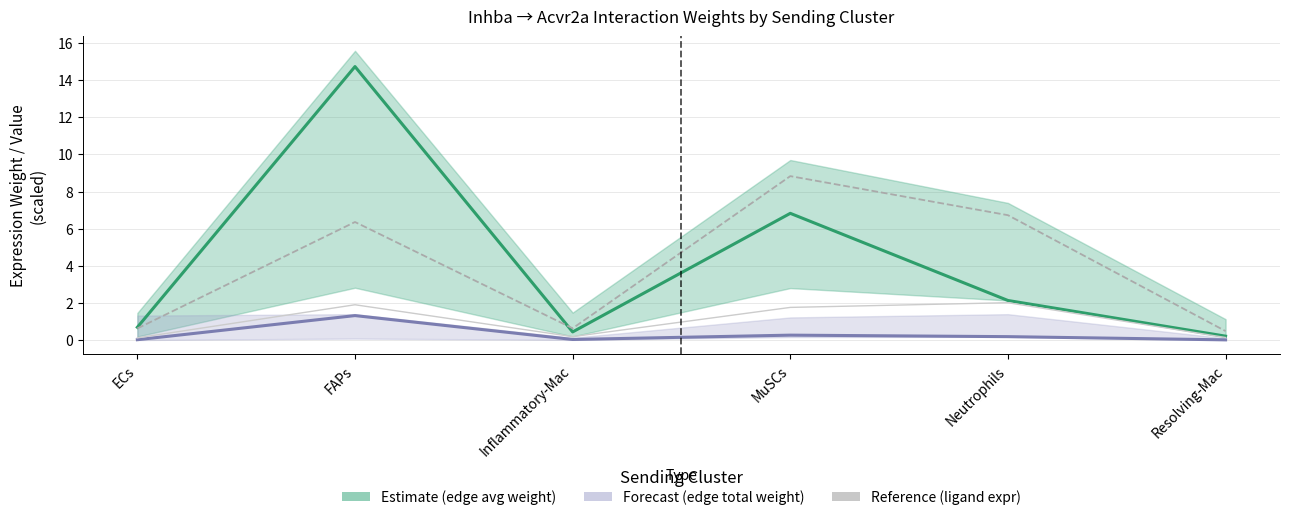

Reading left to right, extract all data points from this chart.

Edge avg expr weight (×10⁵): 0.7	14.7	0.4	6.8	2.1	0.2
Edge total expr weight (×10⁷): 0.0	1.3	0.0	0.3	0.2	0.0
Ligand avg expr value (×10²): 0.6	6.4	0.6	8.8	6.7	0.5
Ligand total expr value (×10³): 0.1	1.9	0.2	1.8	2.0	0.1